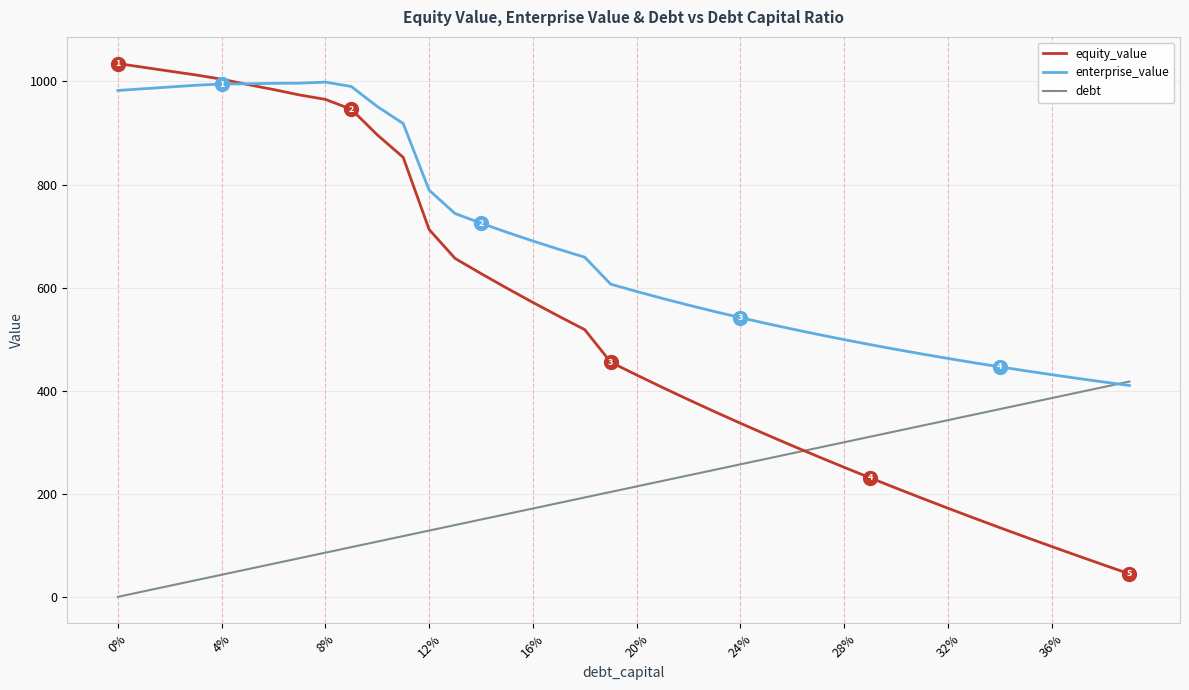

Is this an area chart (filled region under the line)?

No